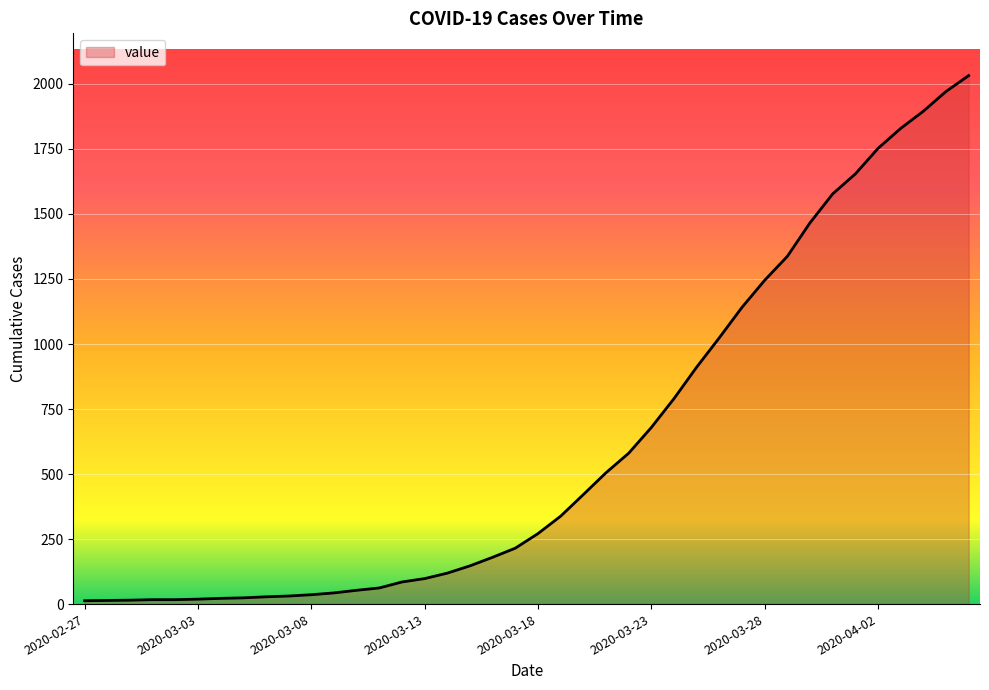

What is the greatest value displayed?

2032